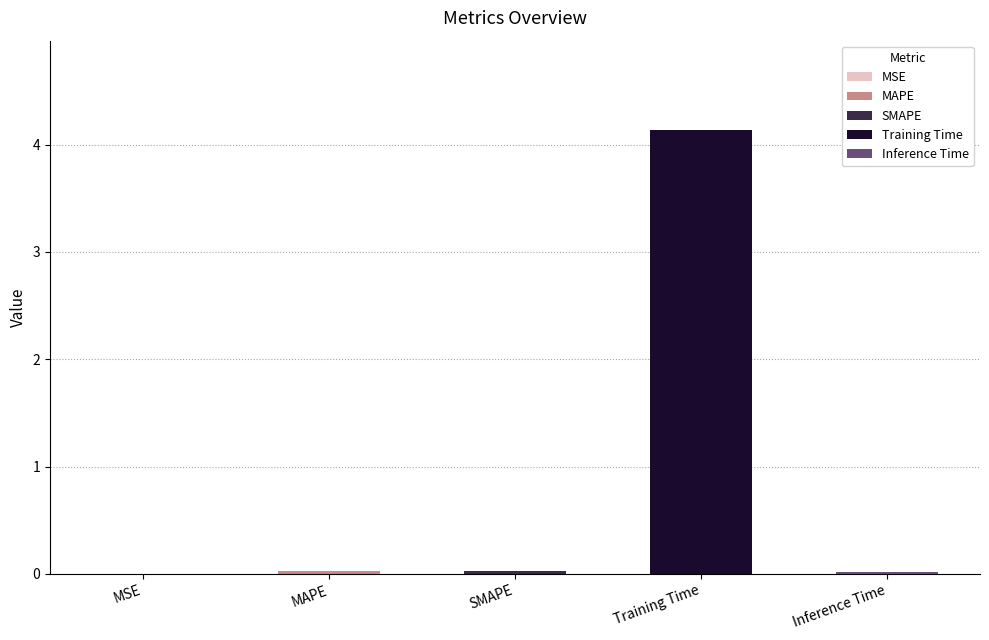

How many bars are there in total?

5